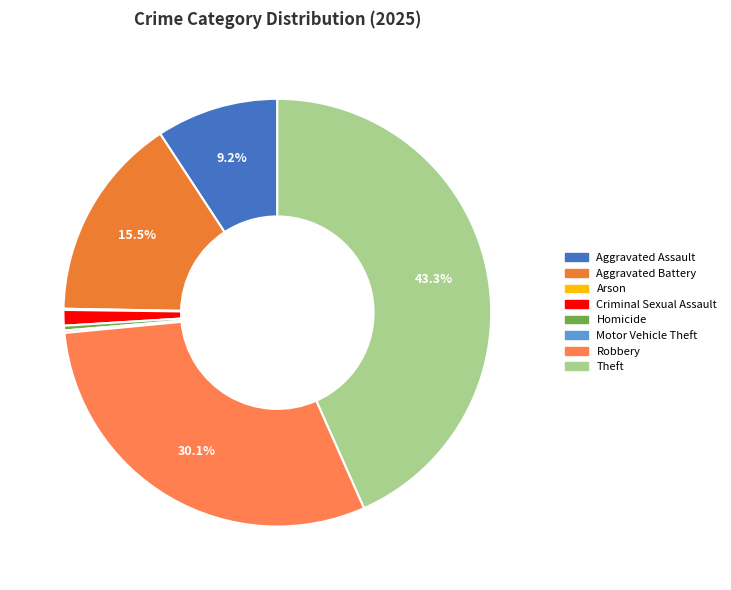

What is the total percentage of Motor Vehicle Theft and Arson?

0.3%